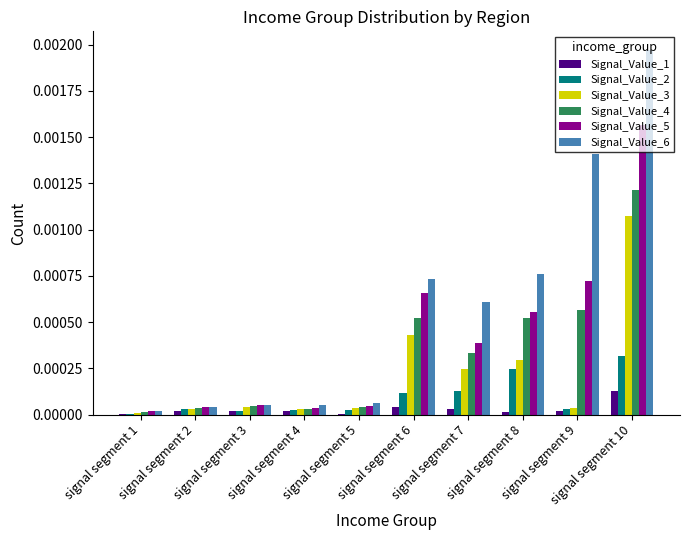

What are all the series names shown in the legend?

Signal_Value_1, Signal_Value_2, Signal_Value_3, Signal_Value_4, Signal_Value_5, Signal_Value_6